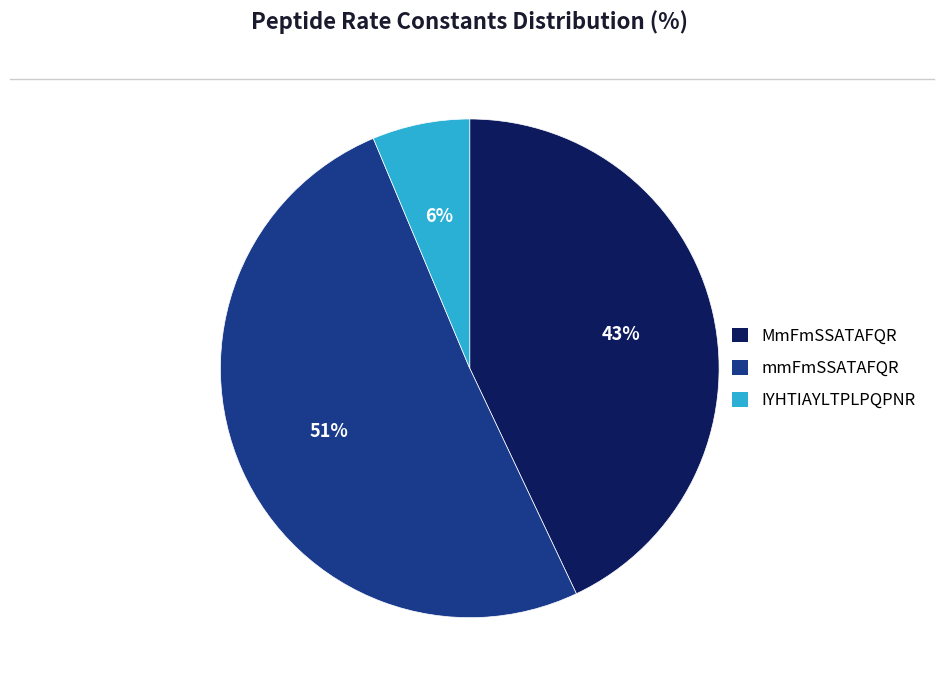

Count the number of slices in the pie.

3